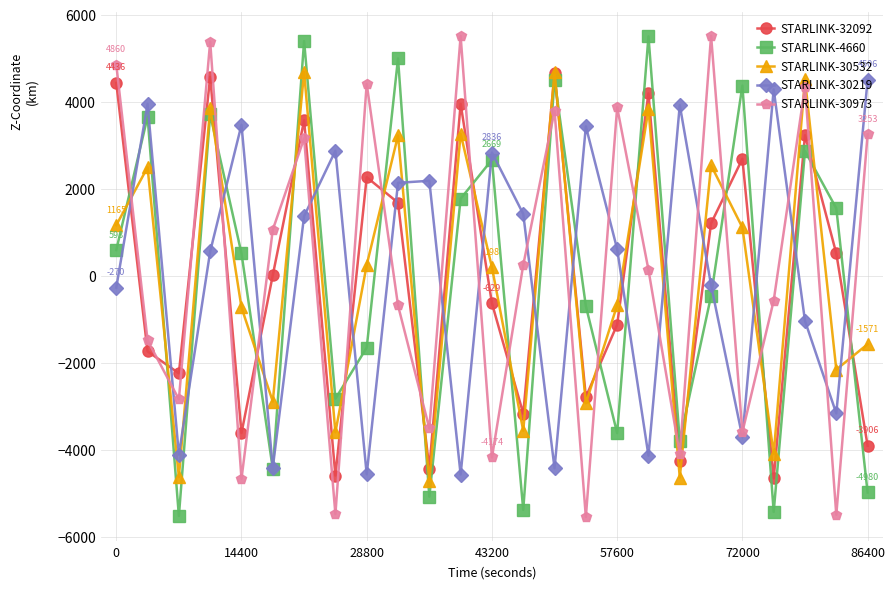

What is the greatest value displayed?

5523.7